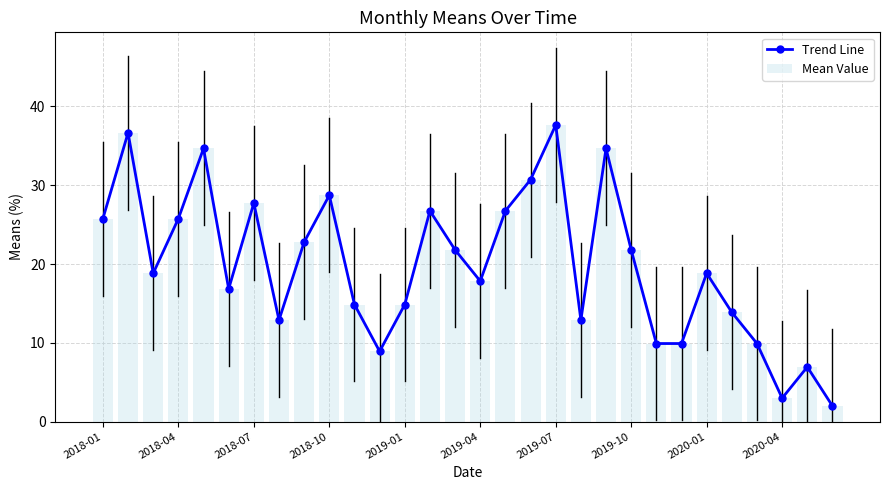

Is it true that Mean Value equals 8.4 at 2019-01?

False